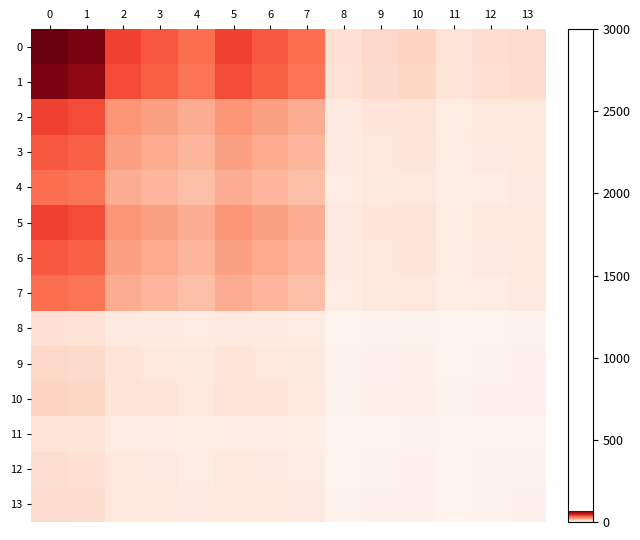

Reading left to right, what are all the values shown in this chart?

0: 0=65.0	1=62.2	2=39.4	3=35.6	4=31.4	5=39.4	6=35.6	7=31.4	8=7.5	9=9.8	10=10.8	11=6.5	12=8.2	13=9.1
1: 0=62.2	1=59.6	2=37.7	3=34.1	4=30.1	5=37.7	6=34.1	7=30.1	8=7.2	9=9.3	10=10.3	11=6.2	12=7.8	13=8.7
2: 0=39.4	1=37.7	2=23.8	3=21.6	4=19.0	5=23.8	6=21.6	7=19.0	8=4.5	9=5.9	10=6.5	11=3.9	12=5.0	13=5.5
3: 0=35.6	1=34.1	2=21.6	3=19.5	4=17.2	5=21.6	6=19.5	7=17.2	8=4.1	9=5.3	10=5.9	11=3.6	12=4.5	13=5.0
4: 0=31.4	1=30.1	2=19.0	3=17.2	4=15.2	5=19.0	6=17.2	7=15.2	8=3.6	9=4.7	10=5.2	11=3.1	12=4.0	13=4.4
5: 0=39.4	1=37.7	2=23.8	3=21.6	4=19.0	5=23.8	6=21.6	7=19.0	8=4.5	9=5.9	10=6.5	11=3.9	12=5.0	13=5.5
6: 0=35.6	1=34.1	2=21.6	3=19.5	4=17.2	5=21.6	6=19.5	7=17.2	8=4.1	9=5.3	10=5.9	11=3.6	12=4.5	13=5.0
7: 0=31.4	1=30.1	2=19.0	3=17.2	4=15.2	5=19.0	6=17.2	7=15.2	8=3.6	9=4.7	10=5.2	11=3.1	12=4.0	13=4.4
8: 0=7.5	1=7.2	2=4.5	3=4.1	4=3.6	5=4.5	6=4.1	7=3.6	8=0.9	9=1.1	10=1.2	11=0.8	12=0.9	13=1.1
9: 0=9.8	1=9.3	2=5.9	3=5.3	4=4.7	5=5.9	6=5.3	7=4.7	8=1.1	9=1.5	10=1.6	11=1.0	12=1.2	13=1.4
10: 0=10.8	1=10.3	2=6.5	3=5.9	4=5.2	5=6.5	6=5.9	7=5.2	8=1.2	9=1.6	10=1.8	11=1.1	12=1.4	13=1.5
11: 0=6.5	1=6.2	2=3.9	3=3.6	4=3.1	5=3.9	6=3.6	7=3.1	8=0.8	9=1.0	10=1.1	11=0.7	12=0.8	13=0.9
12: 0=8.2	1=7.8	2=5.0	3=4.5	4=4.0	5=5.0	6=4.5	7=4.0	8=0.9	9=1.2	10=1.4	11=0.8	12=1.0	13=1.1
13: 0=9.1	1=8.7	2=5.5	3=5.0	4=4.4	5=5.5	6=5.0	7=4.4	8=1.1	9=1.4	10=1.5	11=0.9	12=1.1	13=1.3